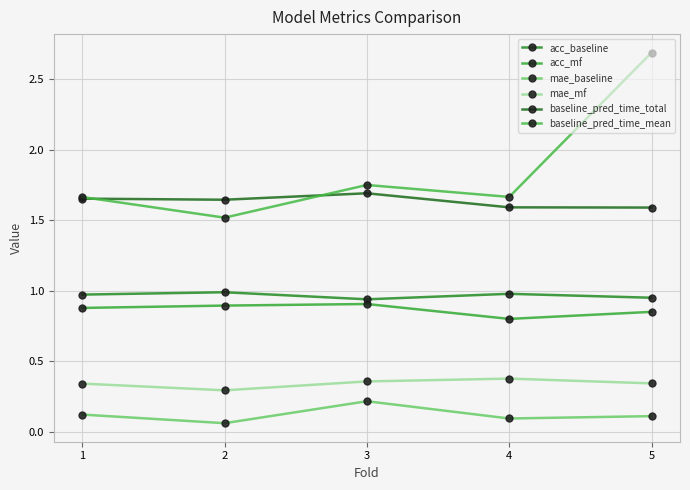

How many mae_mf values are between 0 and 1?

5